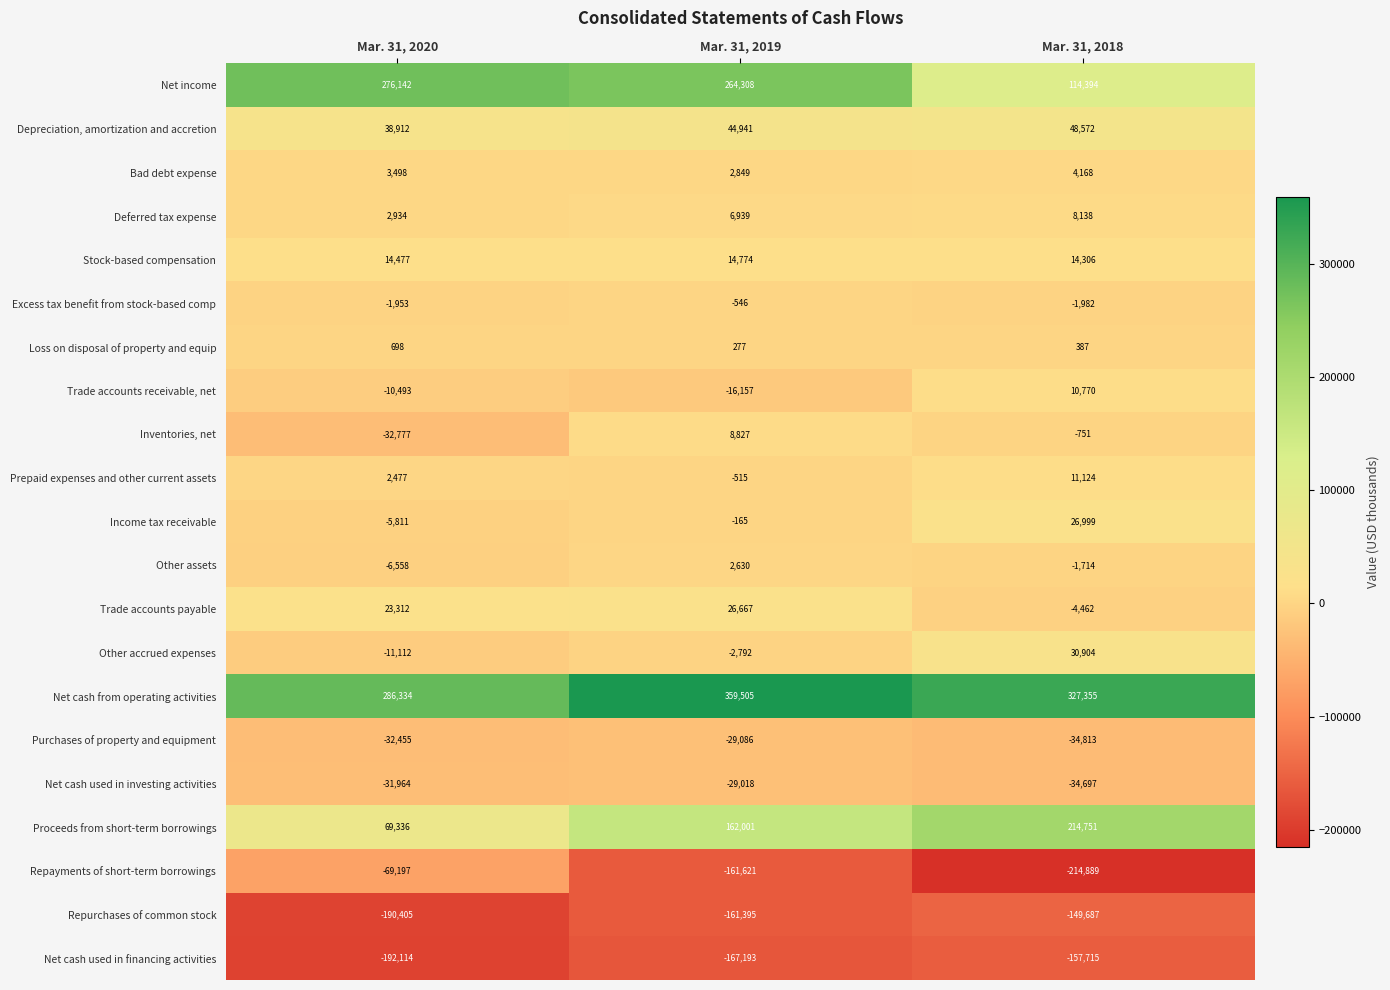

At how many categories does at least one series exceed 153817?

3